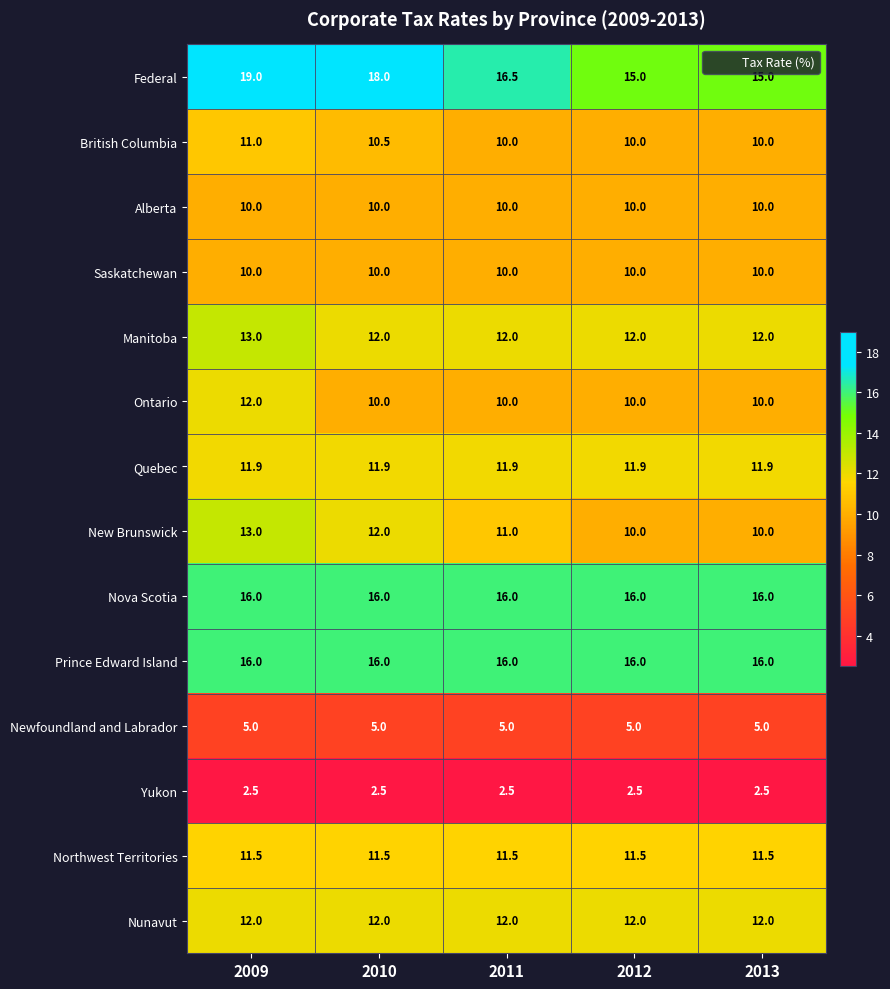

What is the greatest value displayed?

19.0